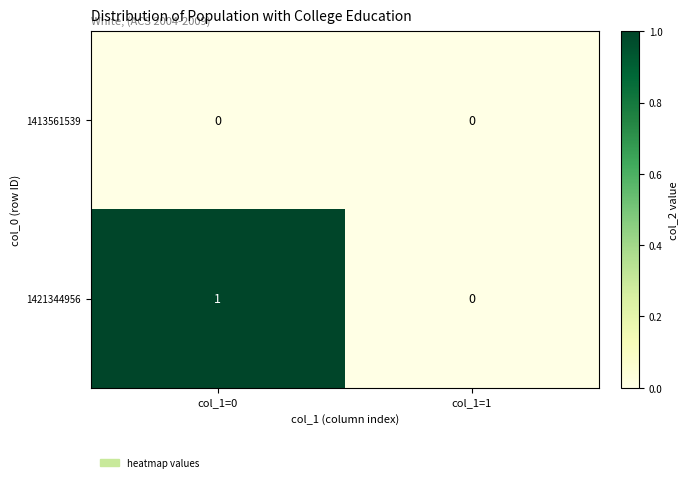

Reading left to right, what are all the values shown in this chart?

1413561539: 0	0
1421344956: 1	0